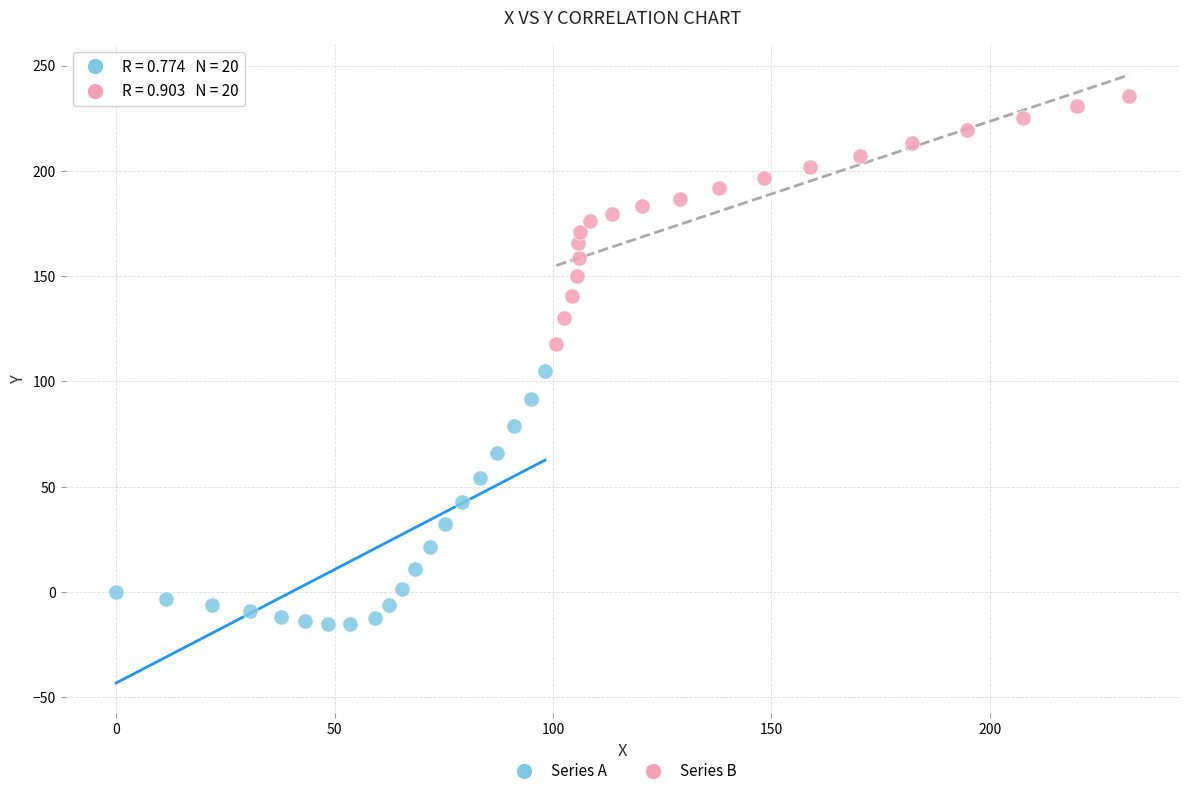

Which series contains the lowest Y value?

Series A